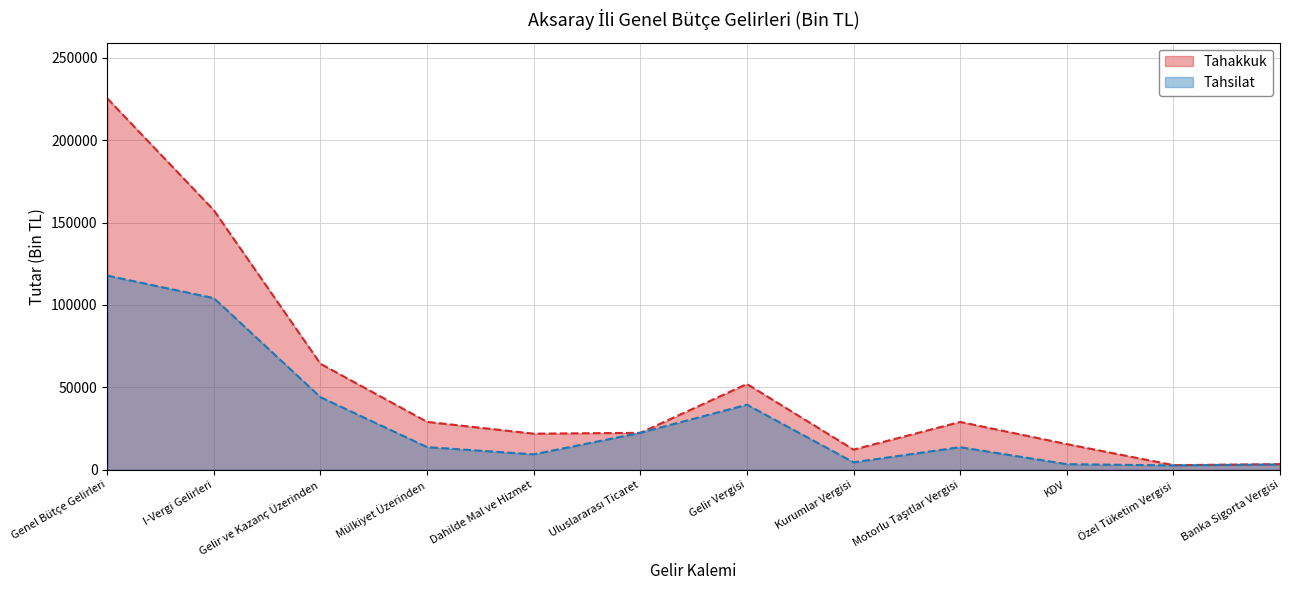

Which series has the largest total across all categories?

Tahakkuk